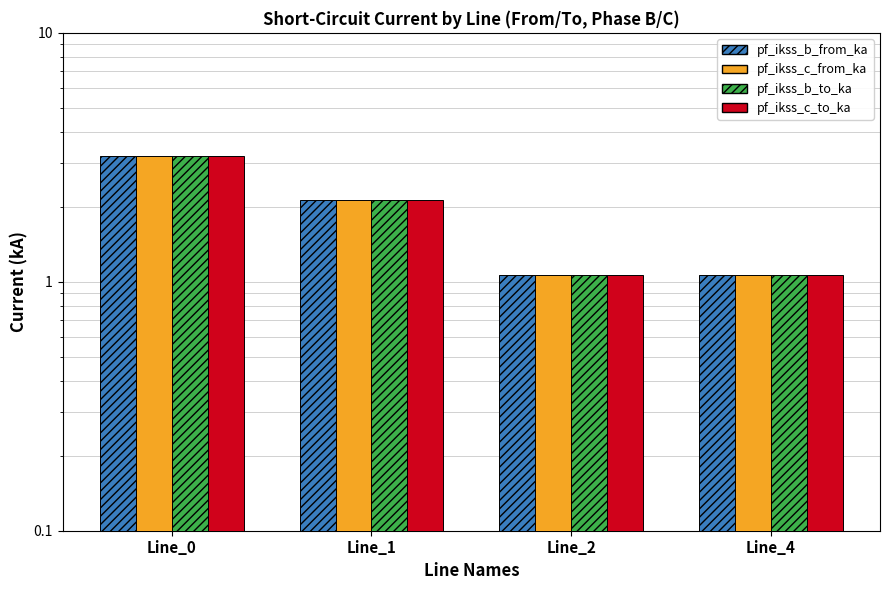

Between Line_1 and Line_4, which series saw the biggest shift?

pf_ikss_b_from_ka